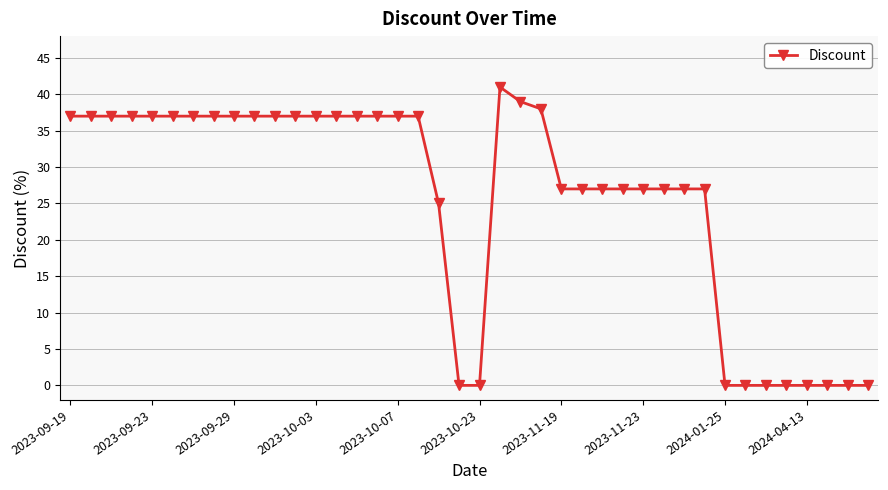

True or false: there are more than 0 points higher than both neighbors.

True